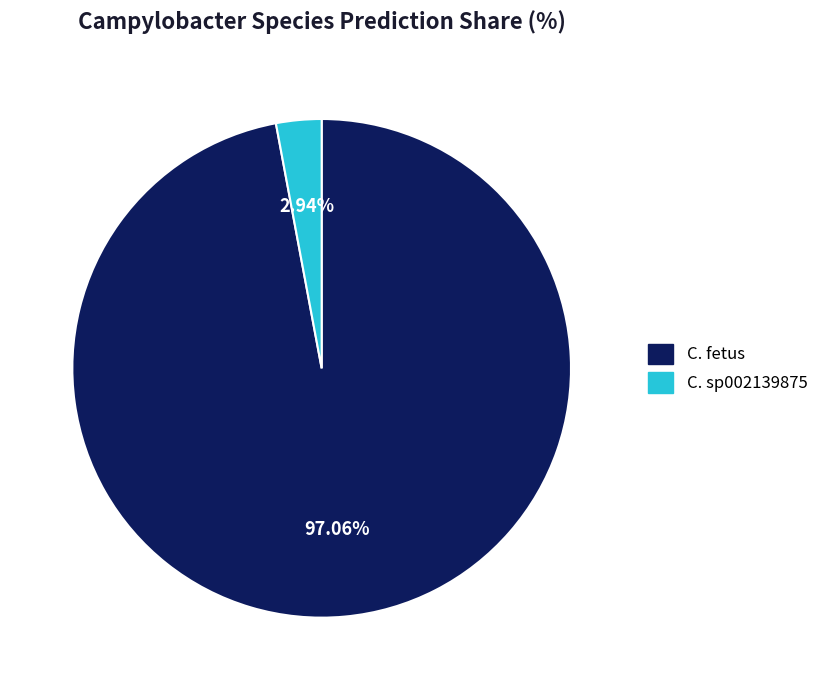

Approximately how many times larger is the value at C. fetus compared to C. sp002139875?

33.0